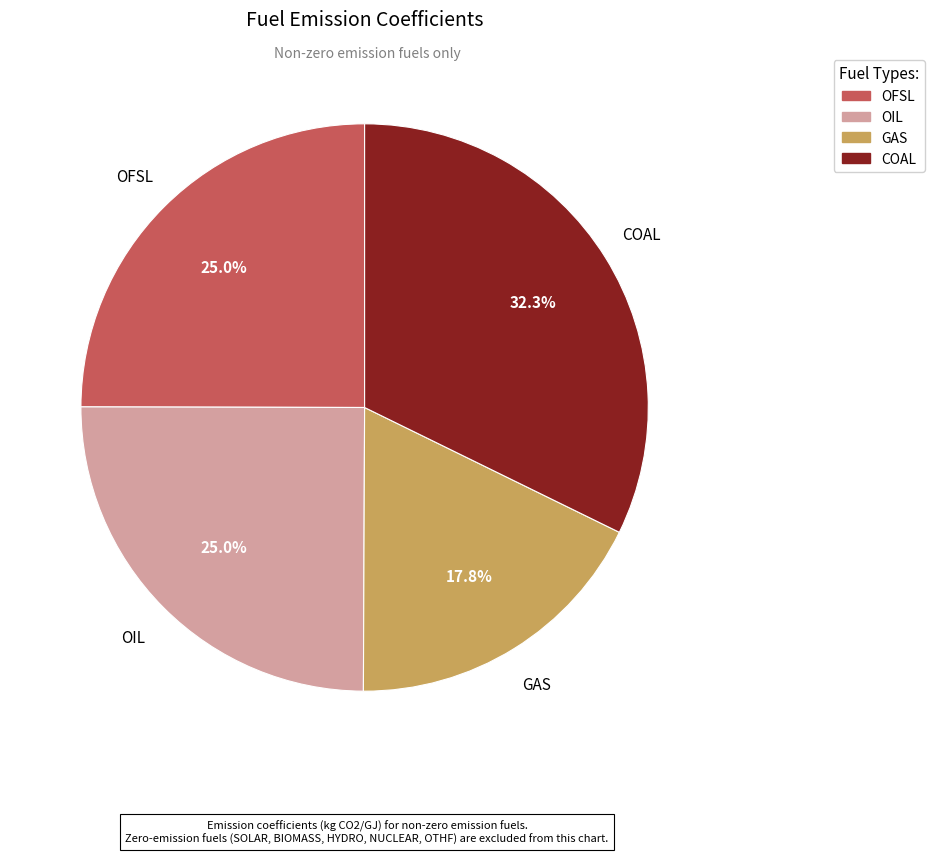

What is the smallest slice in the pie chart?

GAS